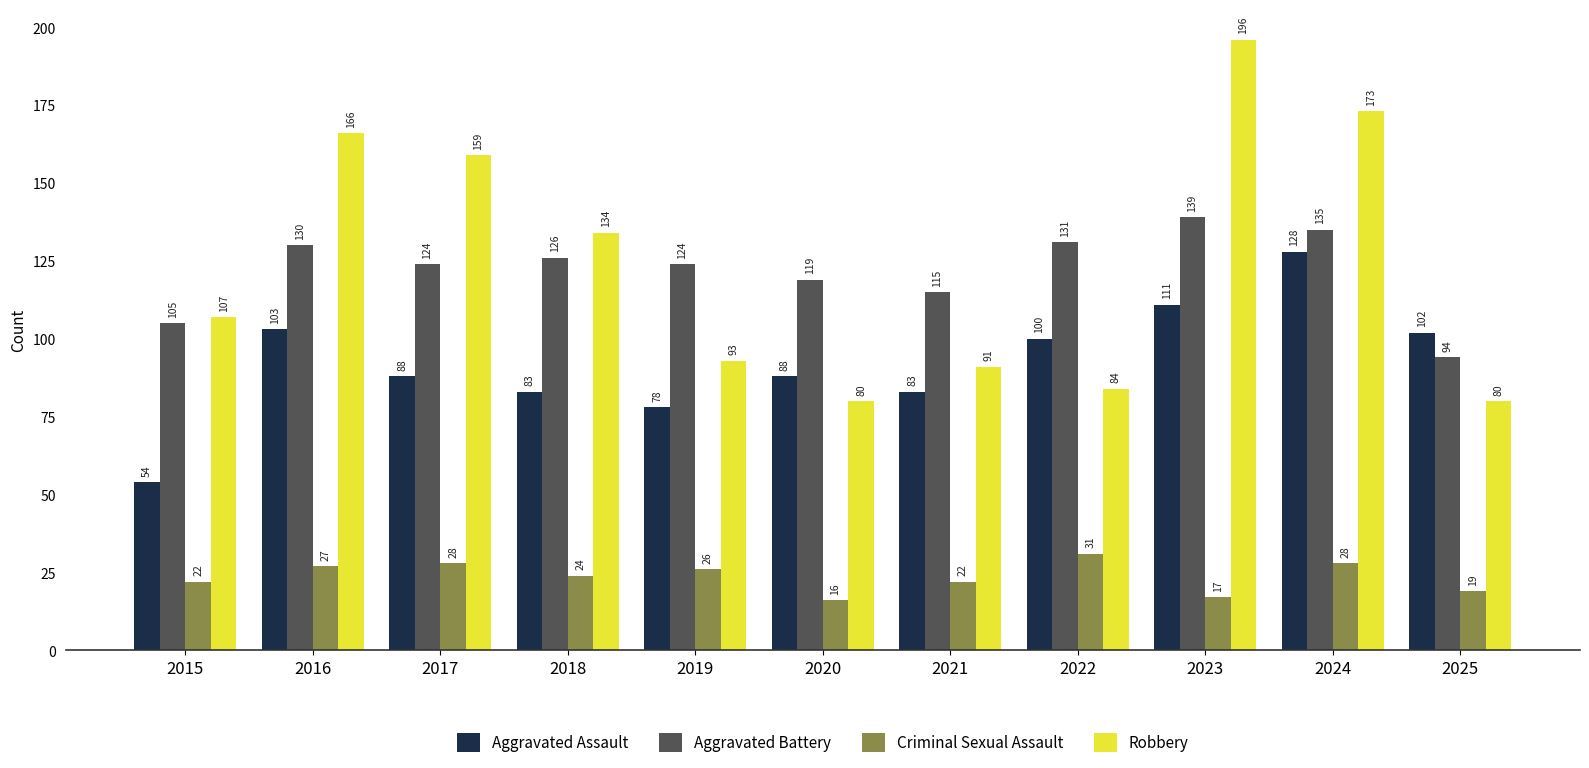

Which series has the largest total across all categories?

Robbery